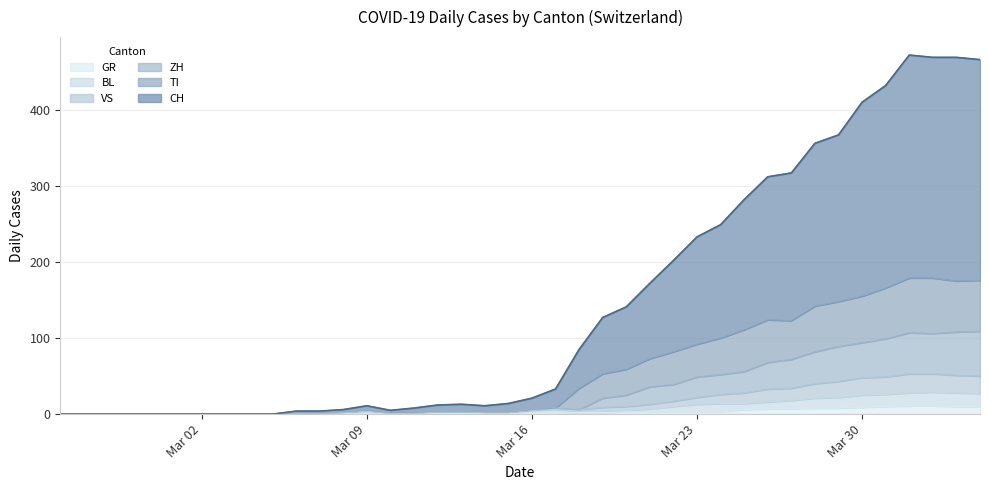

Which has a higher value, Mar 02 or Mar 16?

Mar 16